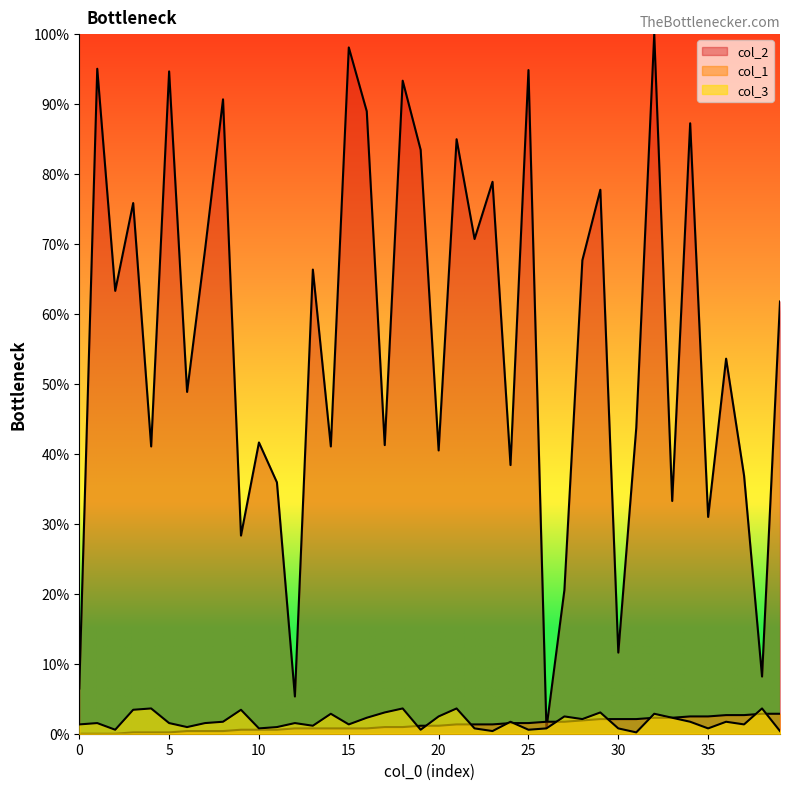

How many lines are shown in the chart?

3